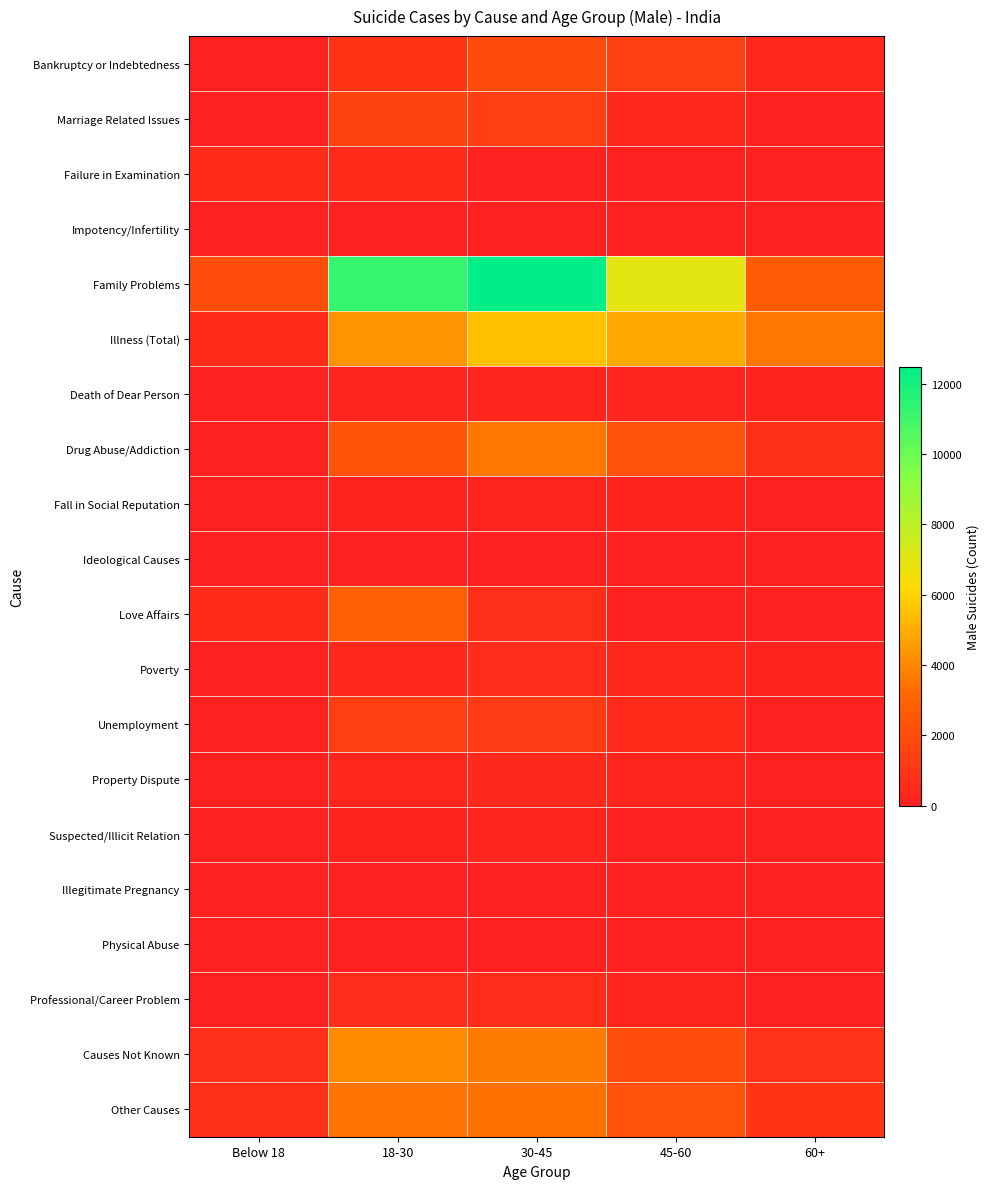

Which series has the largest range (max minus min)?

Family Problems